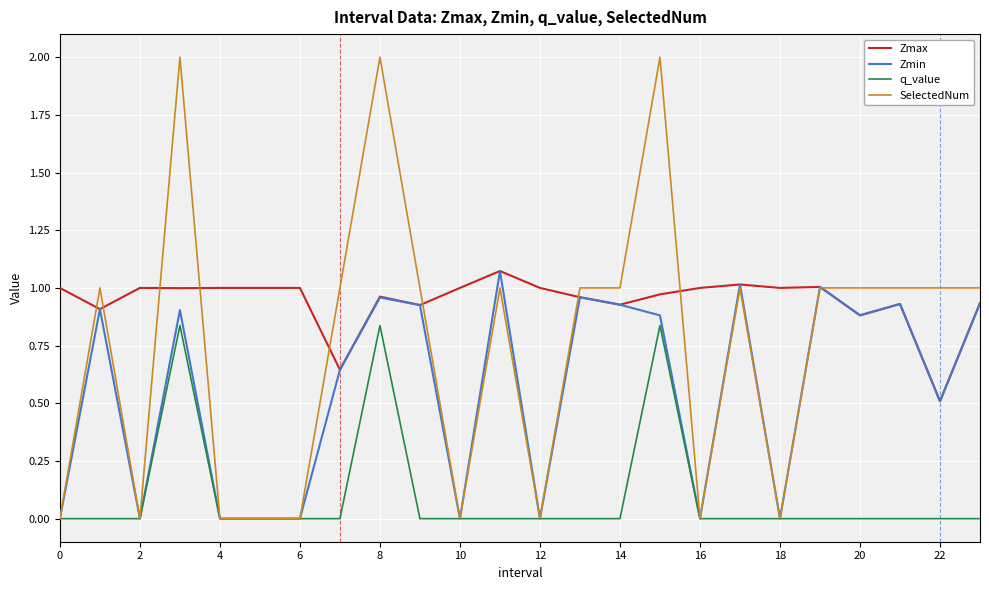

Which series has the largest total across all categories?

Zmax